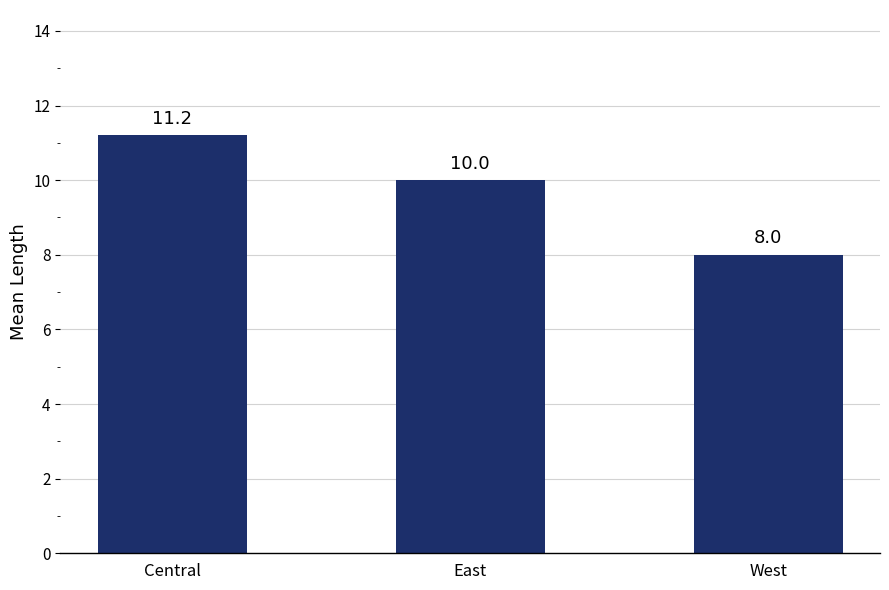

Rank the categories by value from lowest to highest.

West, East, Central